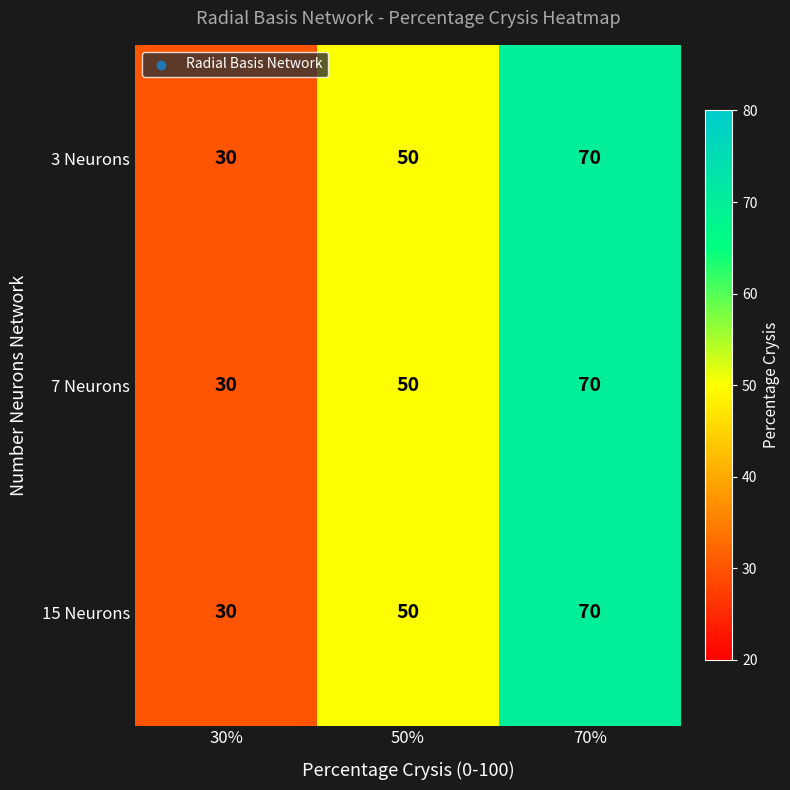

What is the maximum value for 7 Neurons?

70